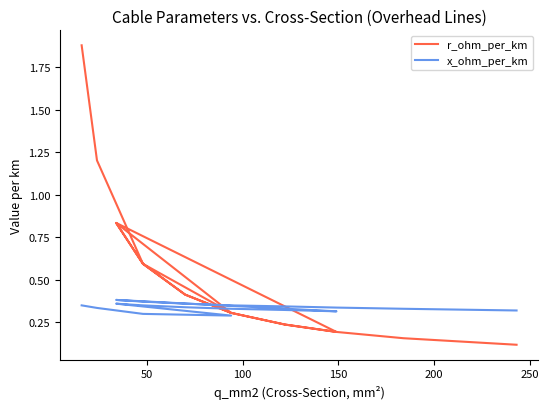

How many interior local valleys does the x_ohm_per_km series have?

2